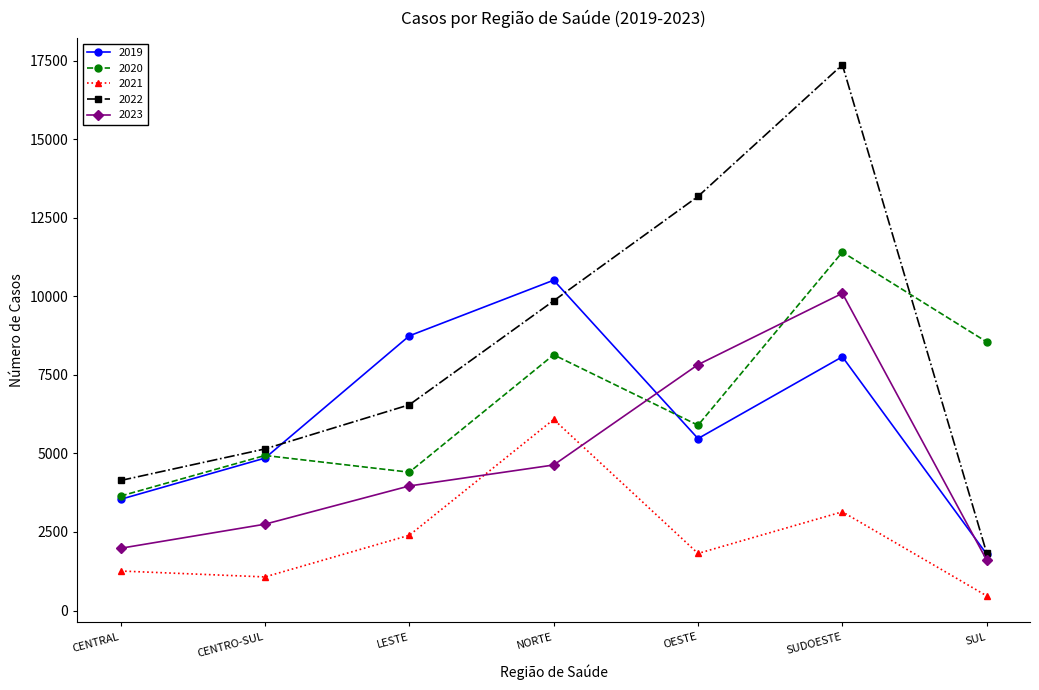

What is the maximum value shown in the chart?

17369